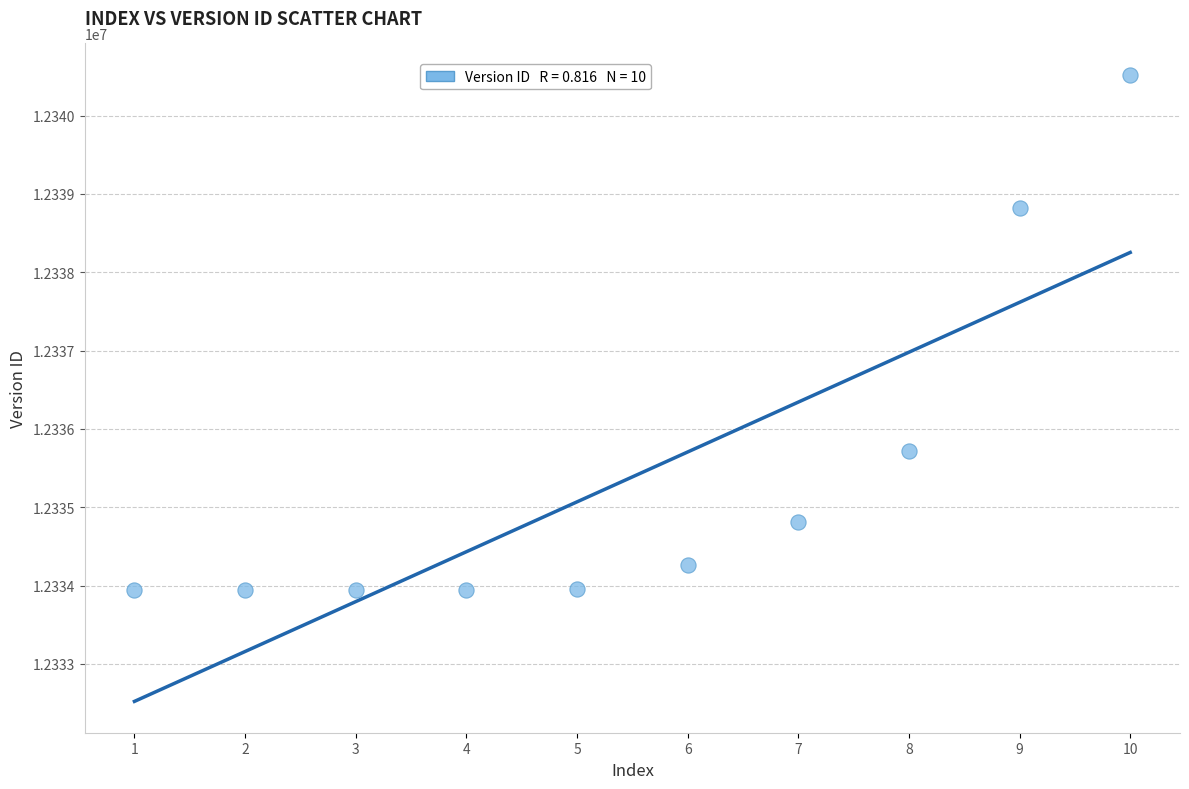

What is the range of Y values (max minus min)?

6578